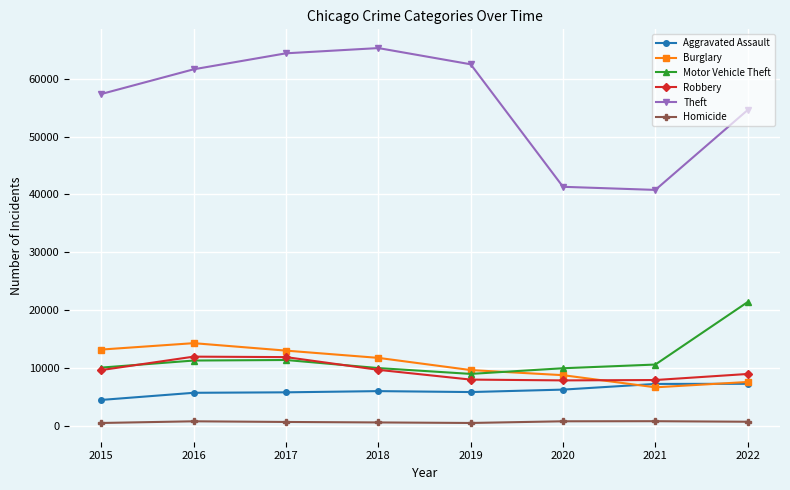

What is the sum of the Robbery values at 2016 and 2022?

20926